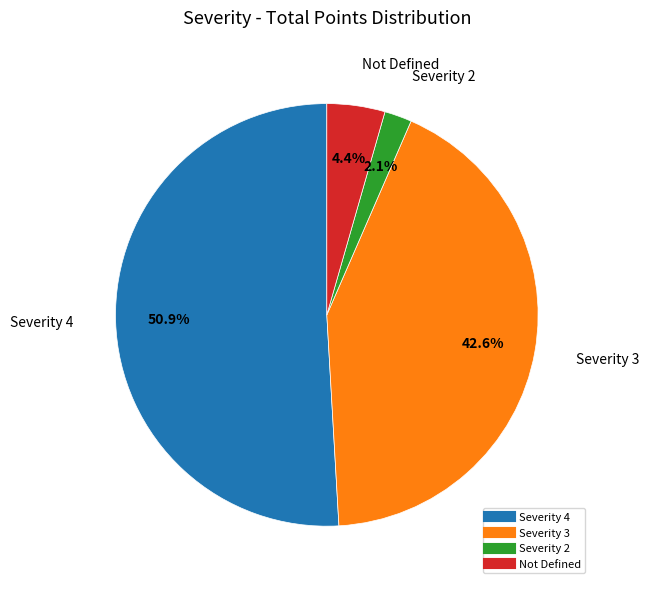

Combined, what portion of the pie is Not Defined and Severity 2?

6.5%